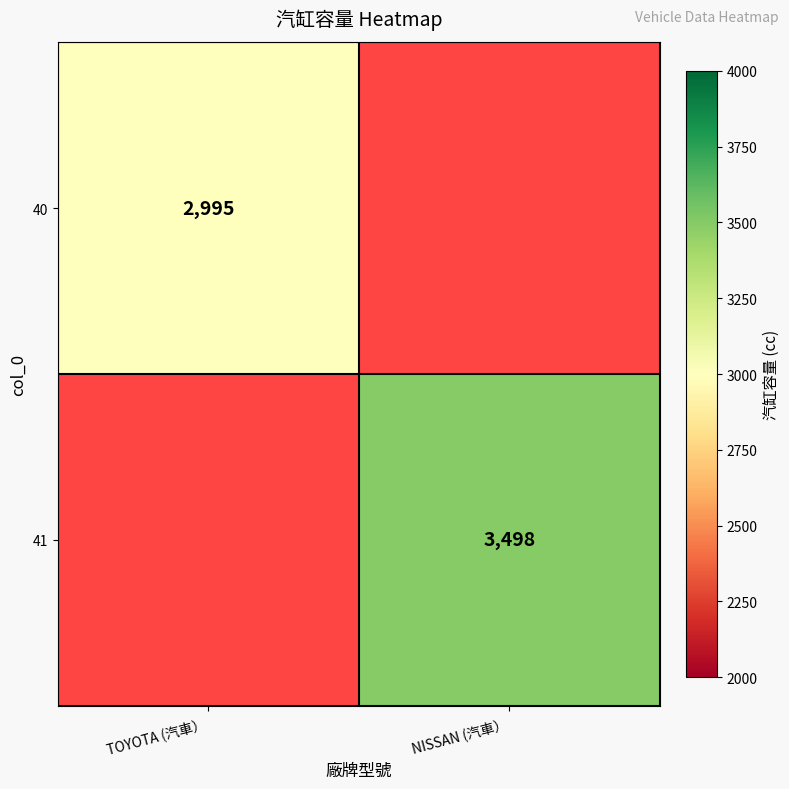

Is it true that 41 equals 2283 at NISSAN (汽車）?

False